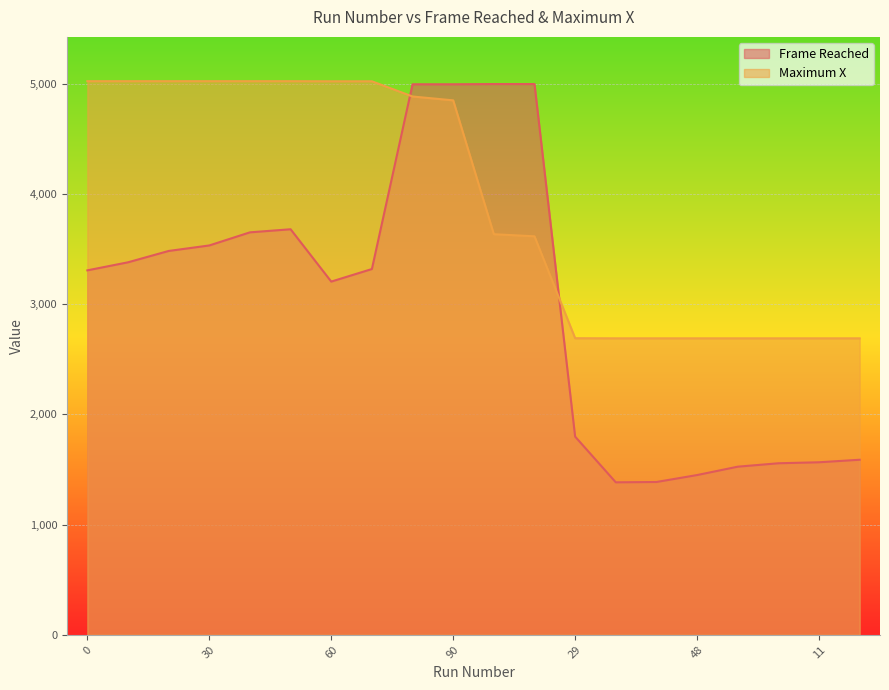

What is the average value of the Maximum X series?

3936